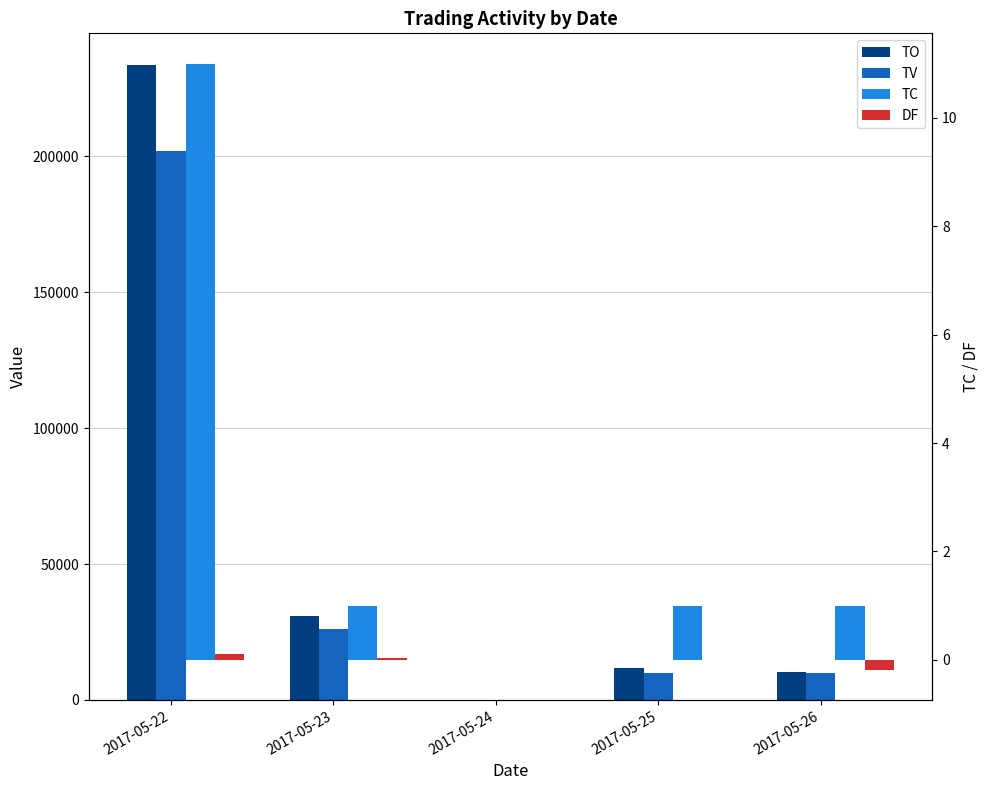

What is the smallest value displayed?

-0.2